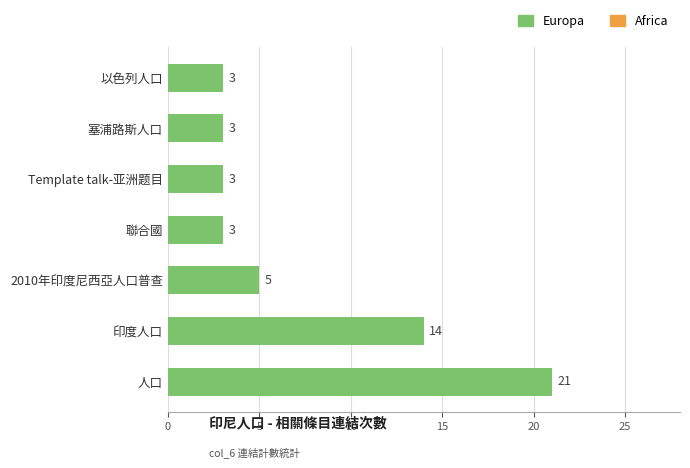

Which label corresponds to the largest value in the chart?

人口